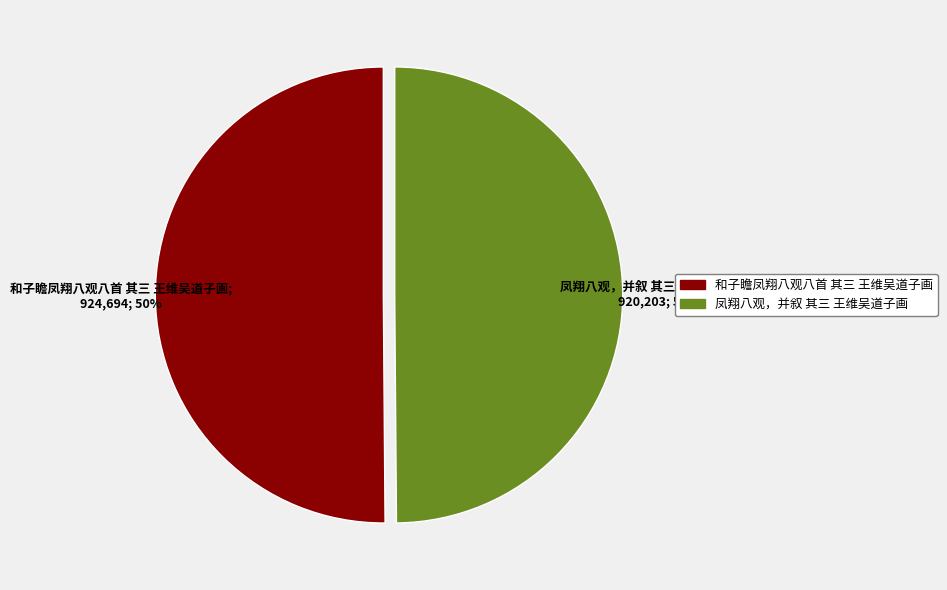

Combined, do 凤翔八观，并叙 其三 王维吴道子画 and 和子瞻凤翔八观八首 其三 王维吴道子画 account for over 50%?

Yes